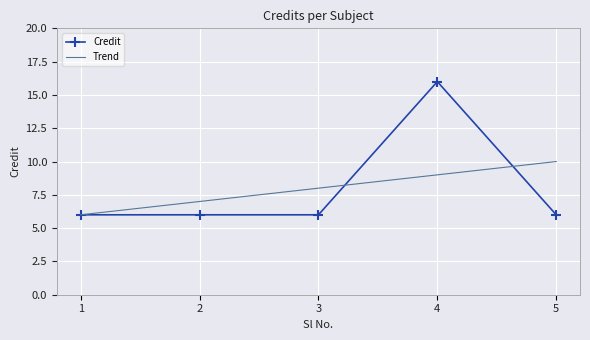

What is the sum of the Credit values at 1 and 3?

12.0